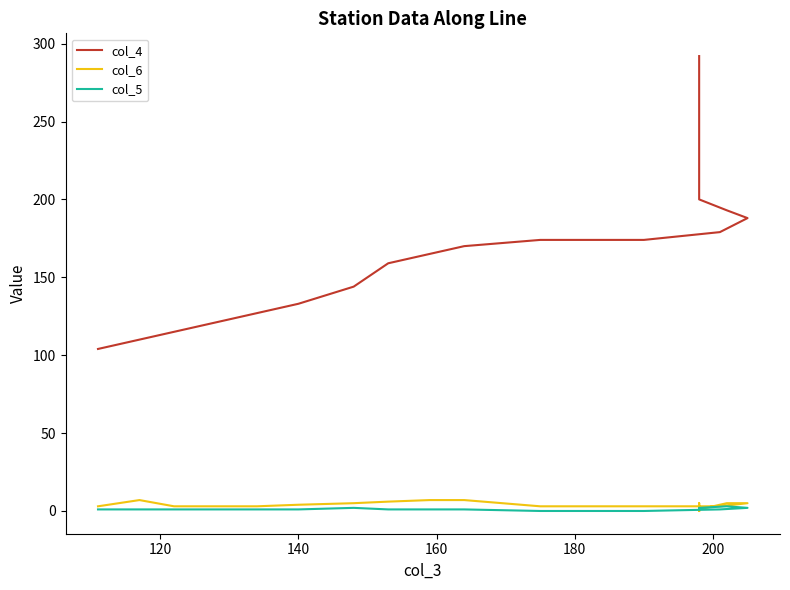

What is the sum of all col_5 values?

45